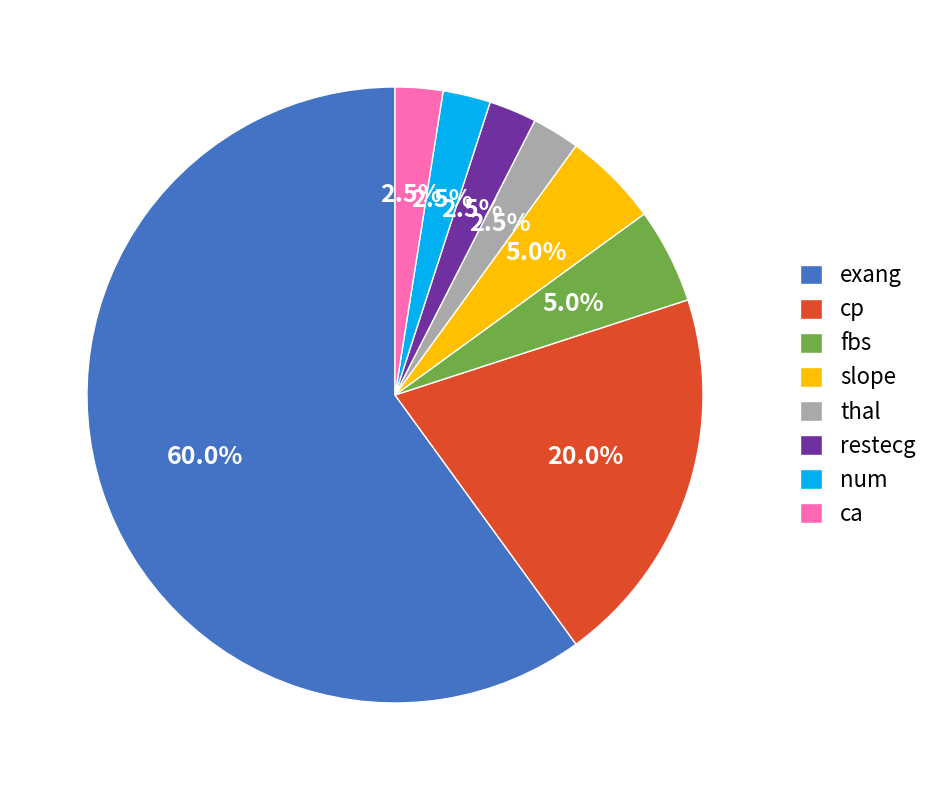

To the nearest percent, what is the average slice percentage?

12%